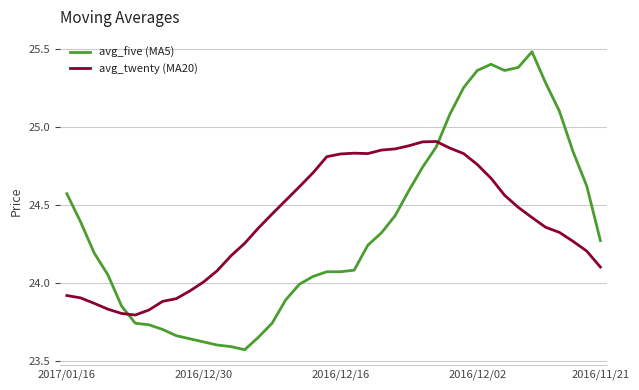

After their last crossing, which series has the higher values: avg_twenty (MA20) or avg_five (MA5)?

avg_five (MA5)